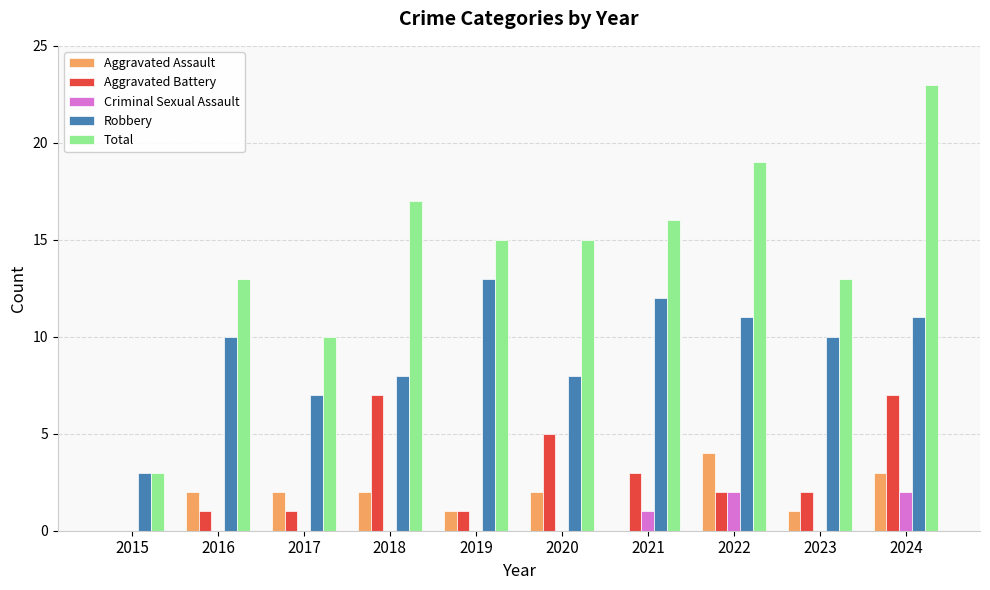

At which label does Aggravated Assault reach its peak?

2022